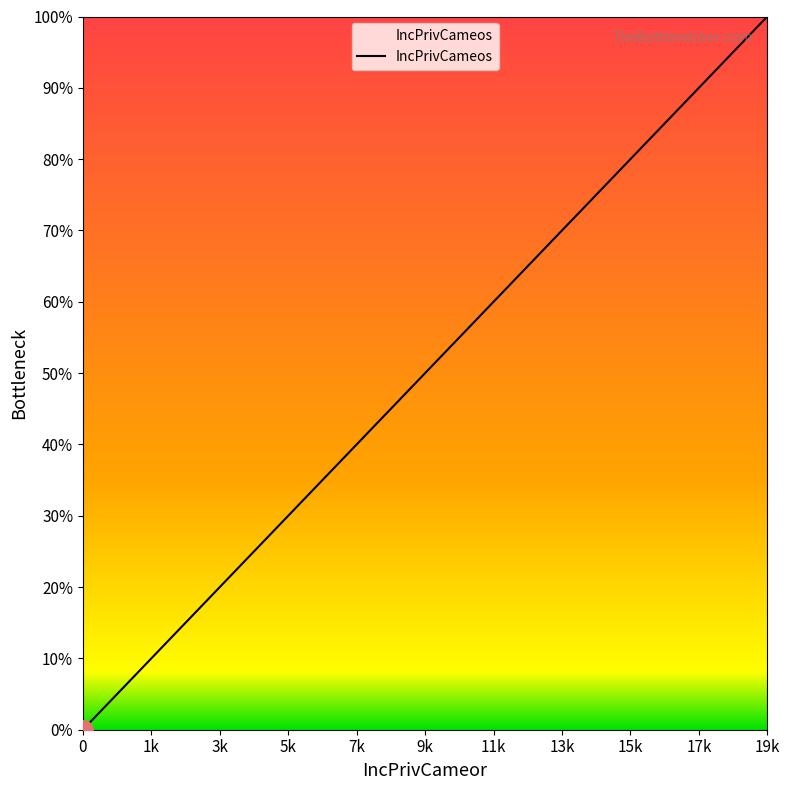

What is the difference between the maximum and minimum values?

19500